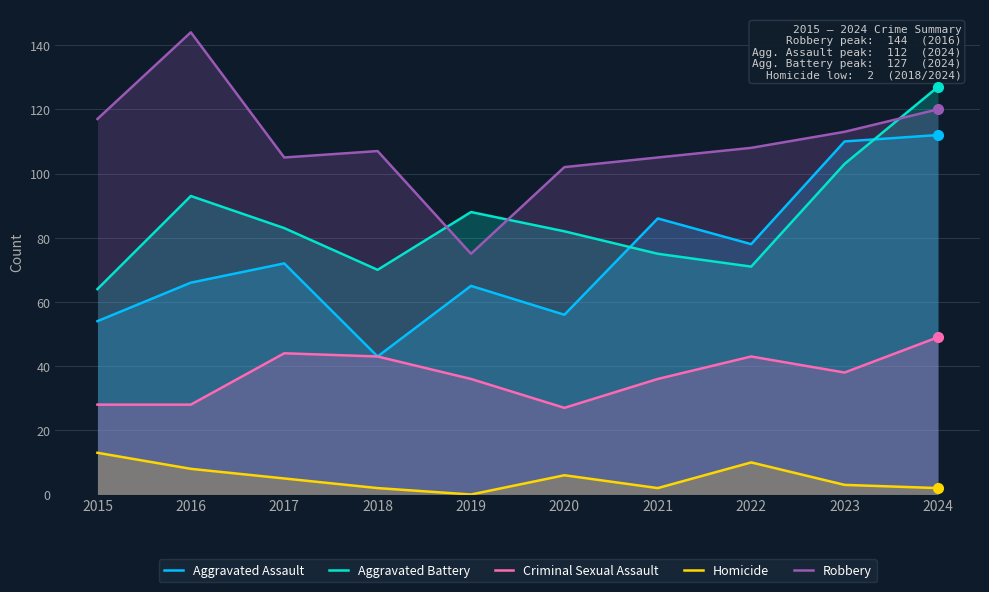

True or false: Aggravated Assault and Criminal Sexual Assault cross at least once.

False